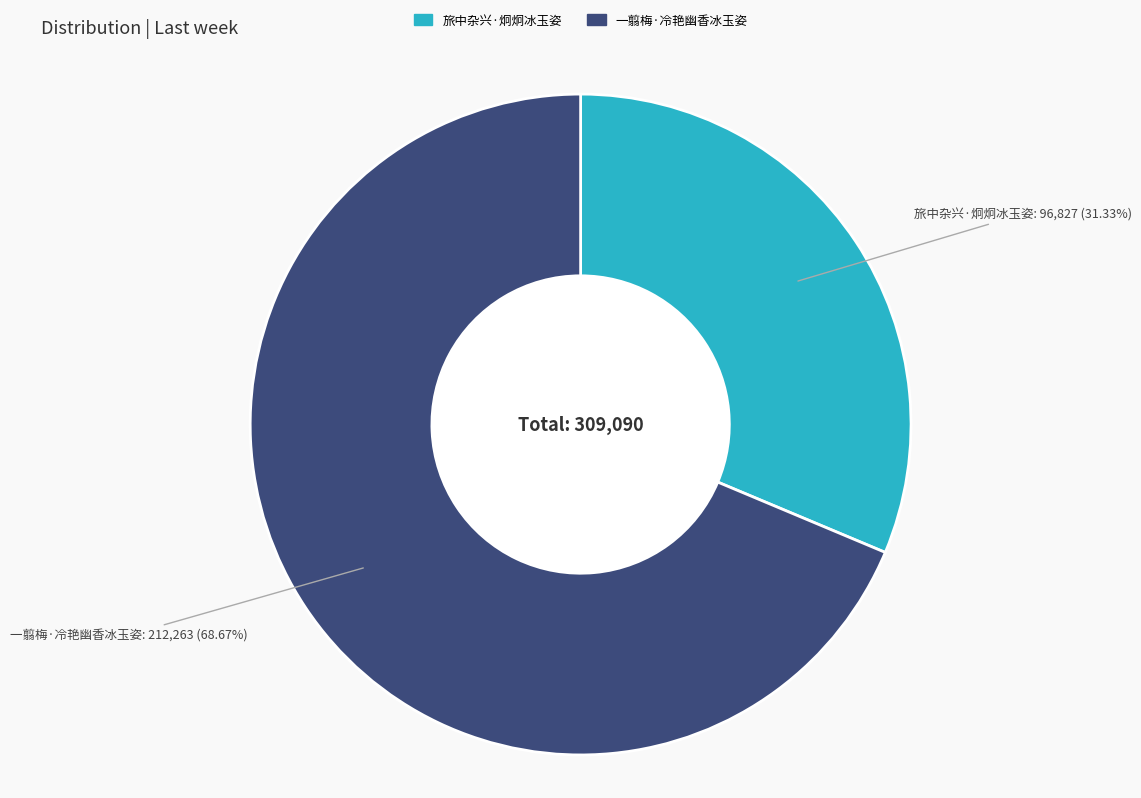

True or false: 旅中杂兴·炯炯冰玉姿 accounts for 31% of the total.

True